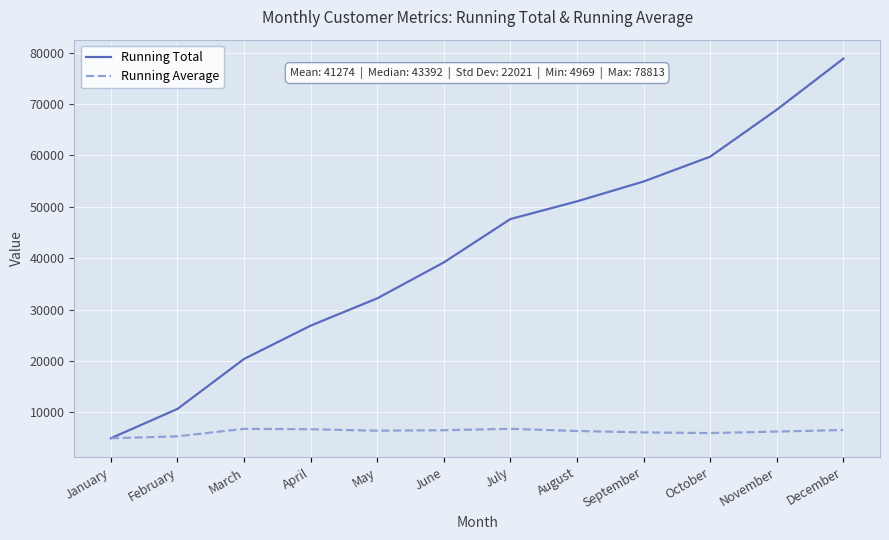

What is the total value across all series at July?

54410.3